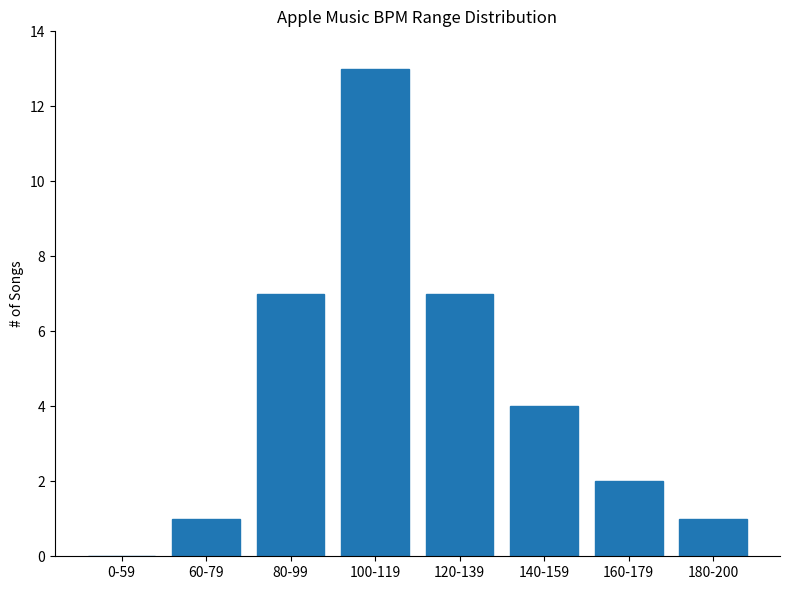

Reading left to right, list all the values displayed in this chart.

0-59=0	60-79=1	80-99=7	100-119=13	120-139=7	140-159=4	160-179=2	180-200=1